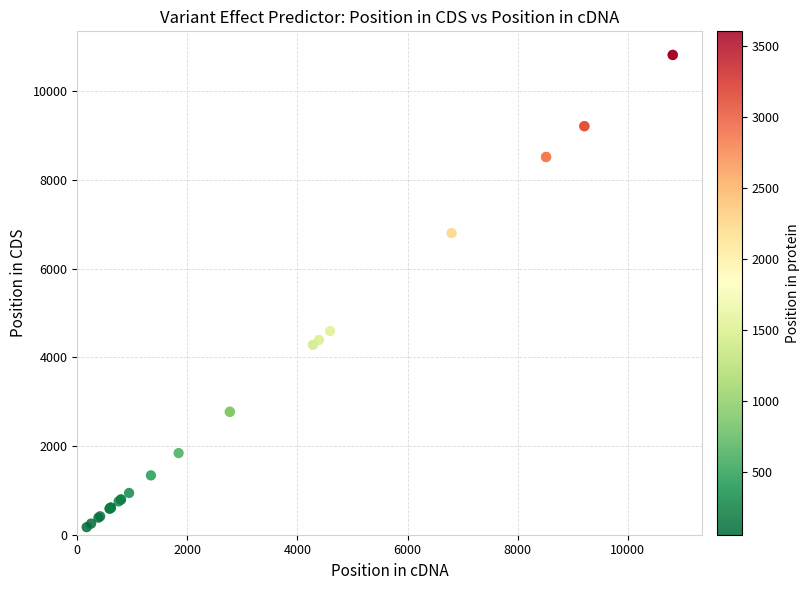

What Y value in the scatter plot is closest to 5494?

4593